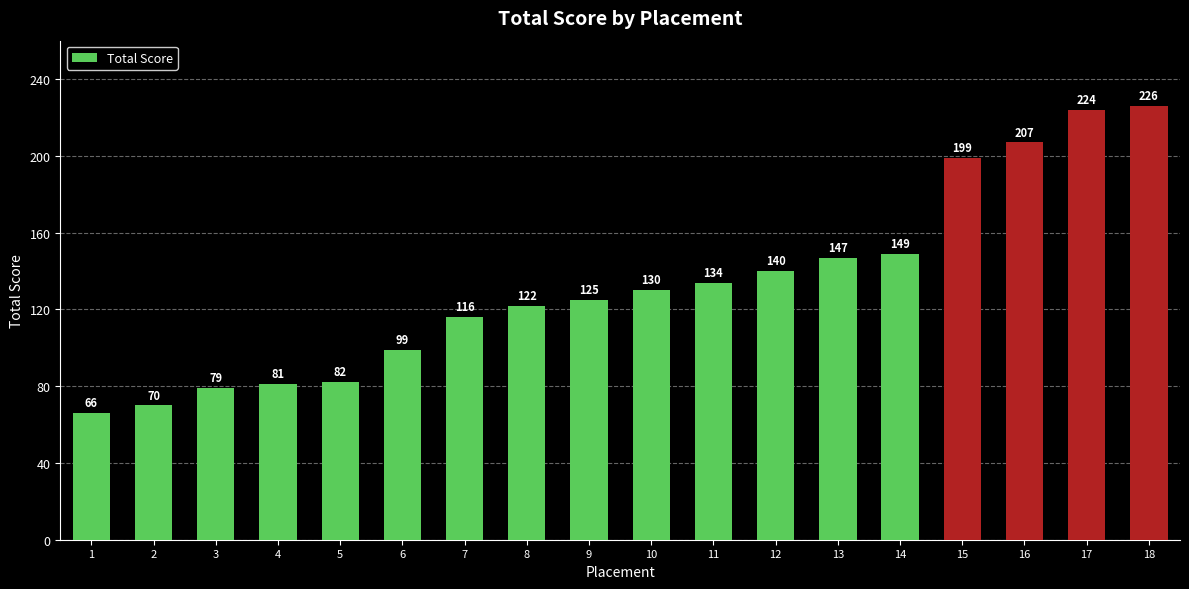

Reading left to right, list all the values displayed in this chart.

66	70	79	81	82	99	116	122	125	130	134	140	147	149	199	207	224	226